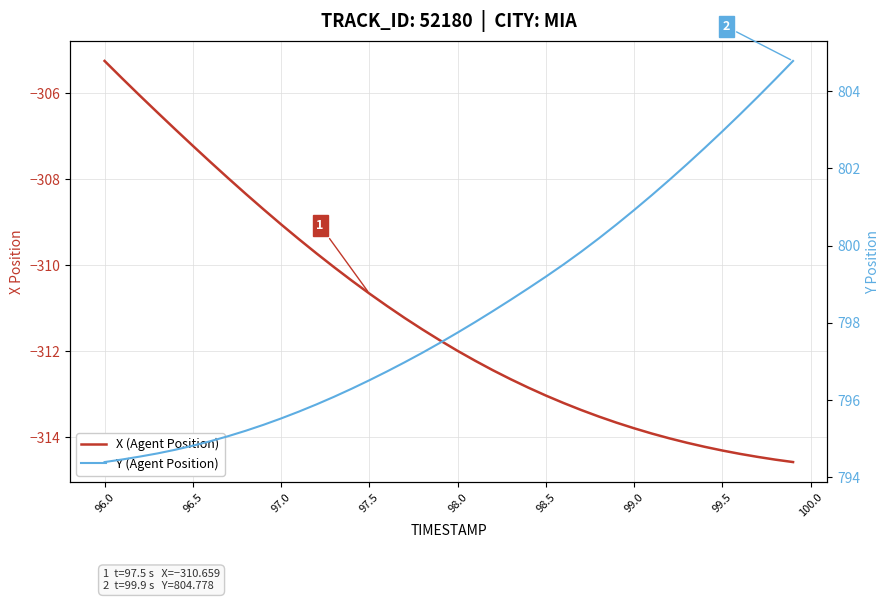

True or false: X (Agent Position) has more than 1 interior local peaks.

False